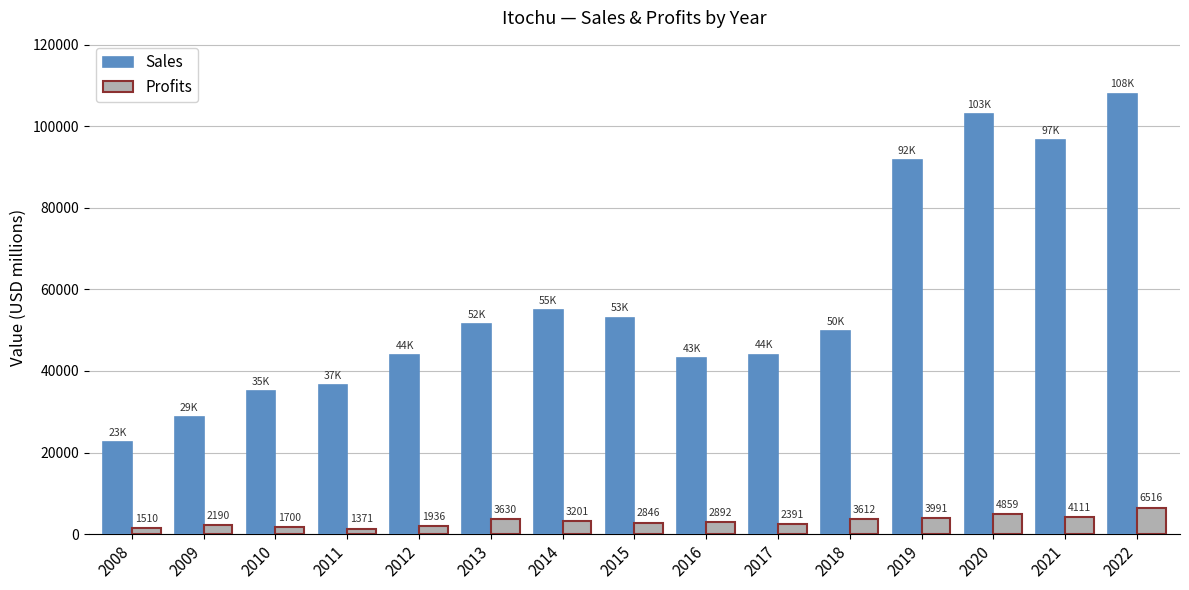

What is the difference between the highest and lowest values at 2010?

33410.0